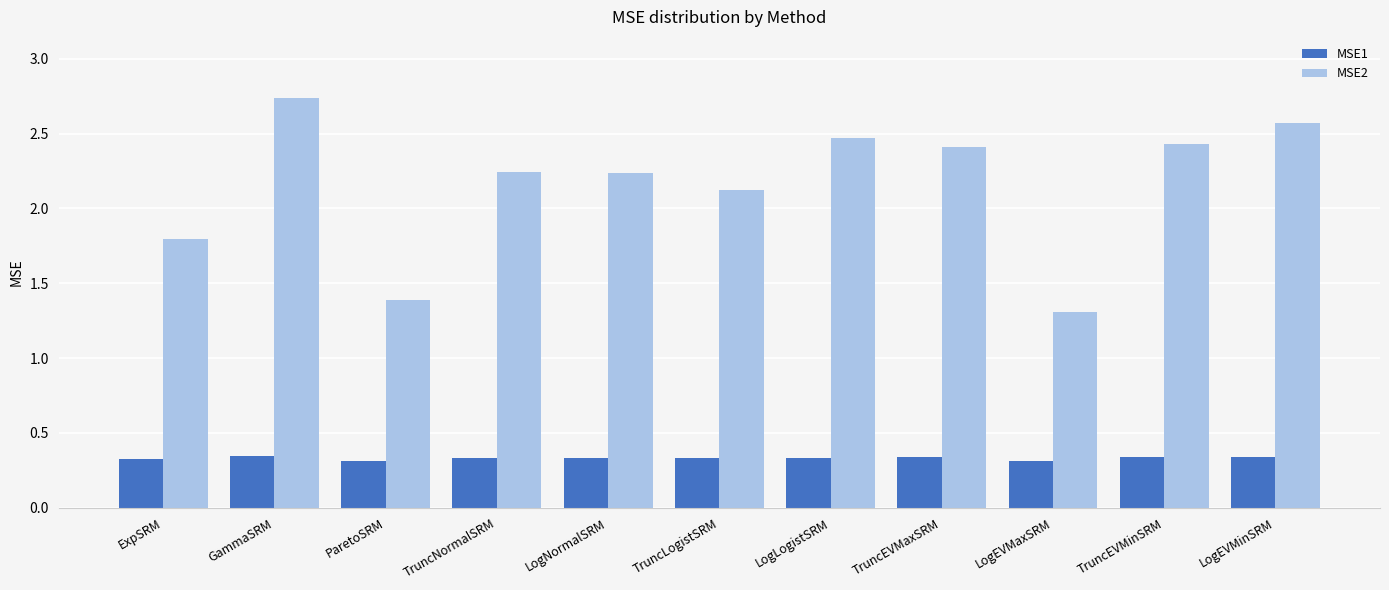

At LogNormalSRM, list the series in order from largest to smallest.

MSE2, MSE1